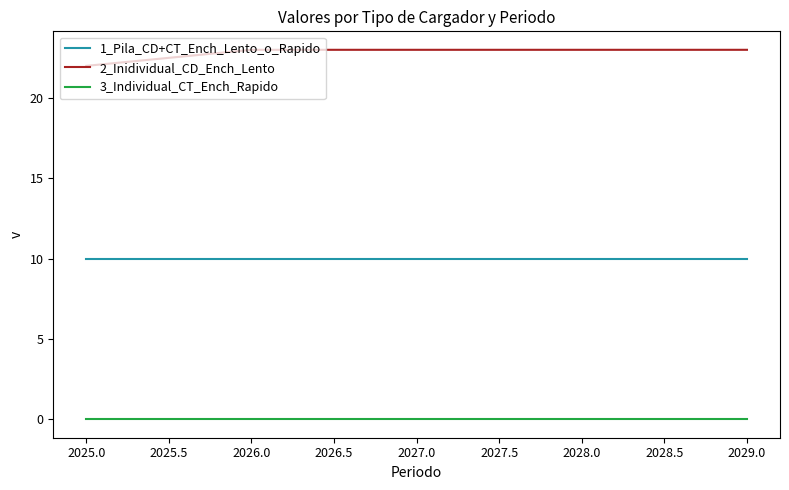

The 2_Inidividual_CD_Ench_Lento series shows 40 at 2027.0. True or false?

False